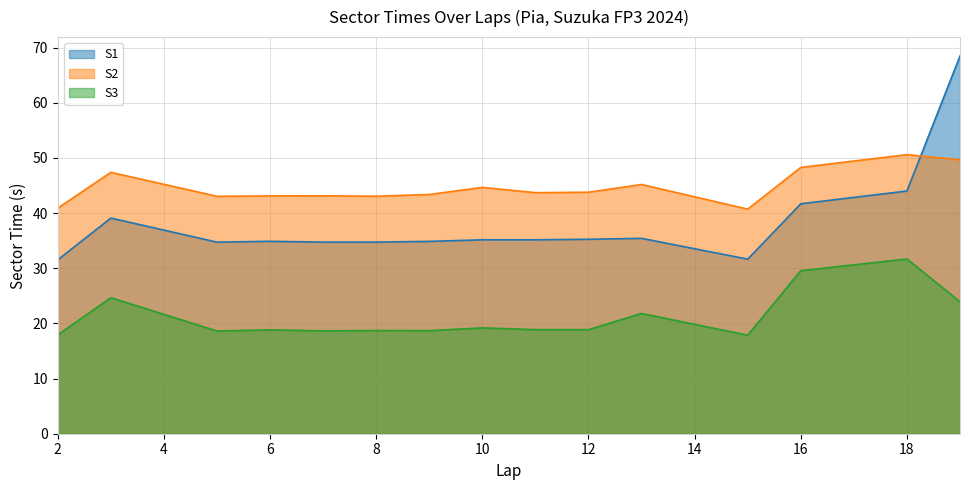

True or false: S1 has more than 1 interior local peaks.

True